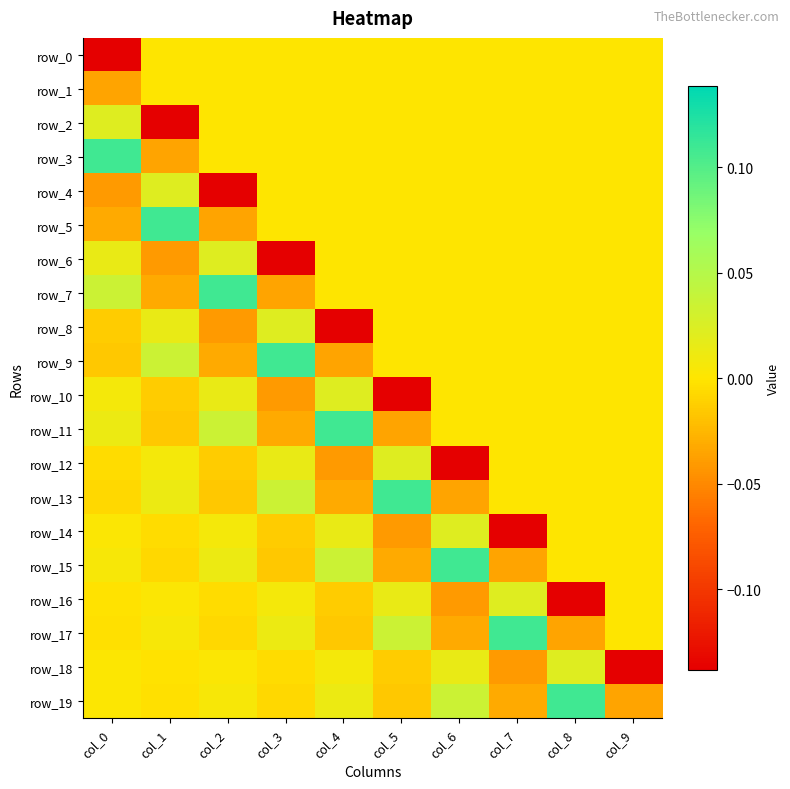

The value of row_11 at col_3 is -0.0. True or false?

True